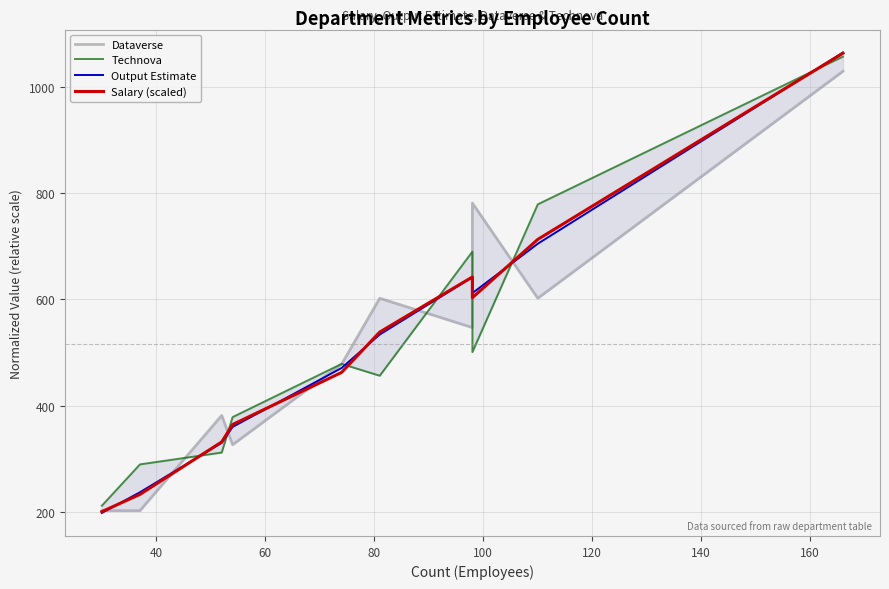

What is the average value of the Technova series?

515.4